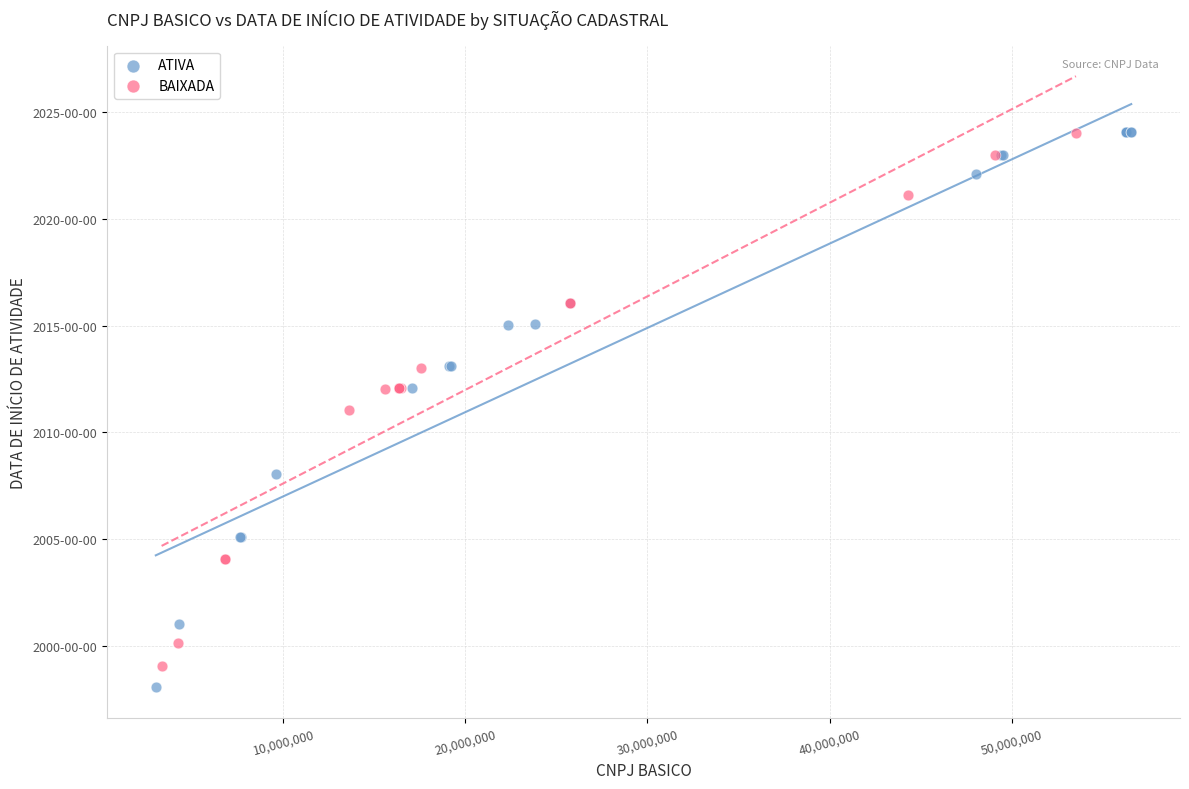

What are all the series names shown in the legend?

ATIVA, BAIXADA